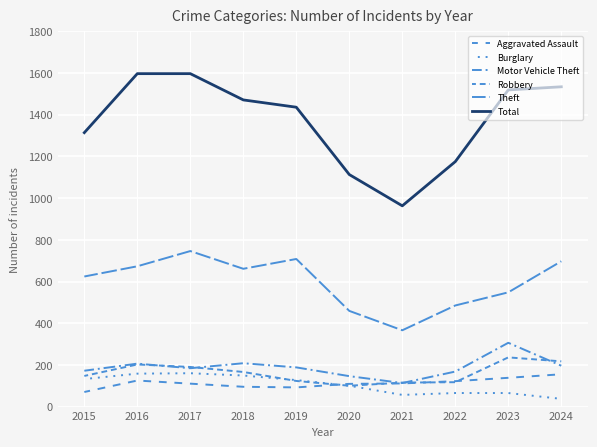

True or false: Total and Burglary cross at least once.

False